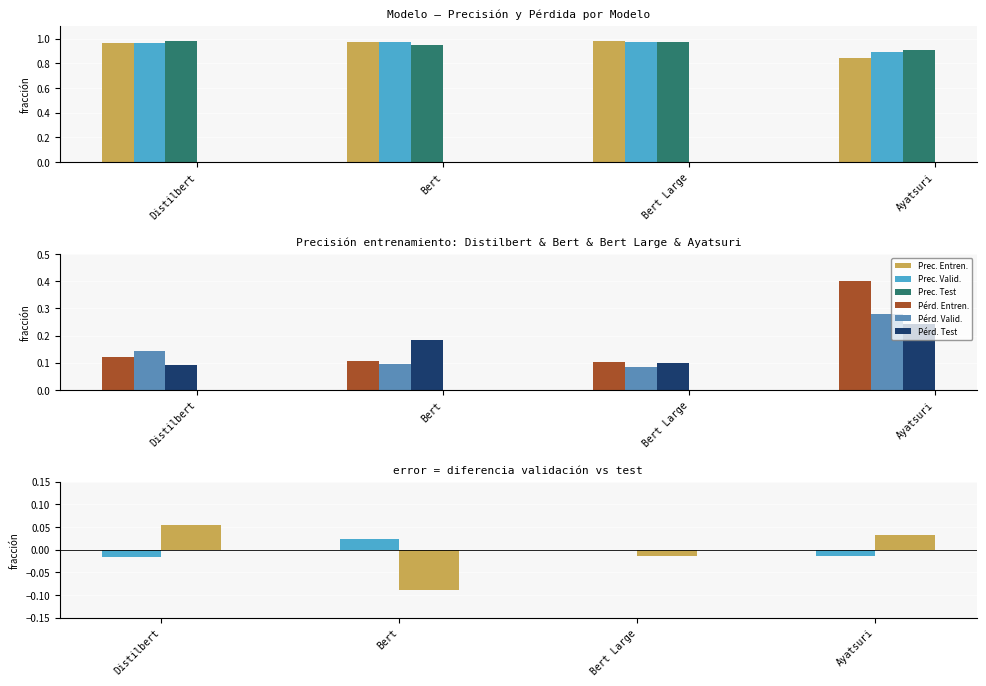

Where is Precisión validación nearest to the value 0?

Ayatsuri